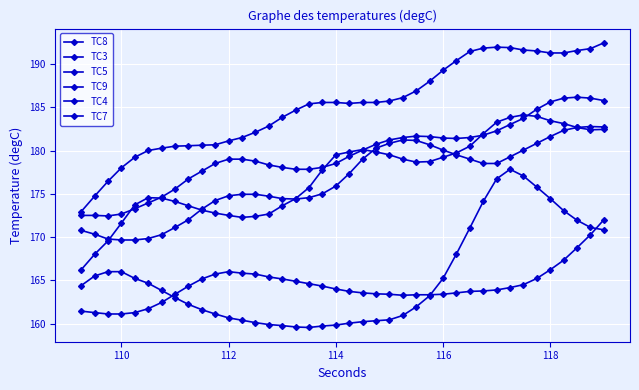

Reading left to right, what are all the values shown in this chart?

TC8: 172.5	172.5	172.4	172.7	173.3	173.9	174.6	175.6	176.7	177.6	178.5	179.0	179.0	178.8	178.3	178.1	177.8	177.8	178.1	178.5	179.3	180.1	180.7	181.2	181.5	181.7	181.6	181.4	181.4	181.5	181.8	182.3	183.0	183.7	184.8	185.6	186.1	186.2	186.1	185.8
TC3: 164.4	165.5	166.0	166.0	165.2	164.7	163.8	163.0	162.2	161.6	161.1	160.7	160.4	160.1	159.9	159.8	159.6	159.6	159.7	159.8	160.1	160.2	160.3	160.4	160.9	161.9	163.2	165.2	168.1	171.1	174.1	176.7	177.8	177.1	175.8	174.4	173.1	171.9	171.1	170.8
TC5: 170.8	170.3	169.8	169.7	169.7	169.8	170.3	171.1	172.0	173.2	174.2	174.8	174.9	174.9	174.7	174.4	174.4	174.6	175.0	175.9	177.3	179.0	180.3	180.8	181.2	181.2	180.7	180.1	179.5	179.0	178.5	178.5	179.3	180.1	180.8	181.6	182.3	182.7	182.8	182.7
TC9: 172.9	174.7	176.4	178.0	179.2	180.0	180.3	180.5	180.6	180.6	180.7	181.1	181.5	182.1	182.8	183.8	184.7	185.4	185.6	185.6	185.4	185.6	185.6	185.7	186.1	186.9	188.0	189.3	190.4	191.4	191.8	191.9	191.9	191.6	191.5	191.3	191.3	191.6	191.8	192.4
TC4: 166.2	168.0	169.6	171.6	173.7	174.6	174.5	174.1	173.6	173.1	172.8	172.5	172.3	172.4	172.7	173.6	174.4	175.7	177.8	179.5	179.8	180.1	179.8	179.5	179.0	178.7	178.7	179.2	179.7	180.5	181.9	183.3	183.8	184.1	183.9	183.4	183.1	182.7	182.4	182.4
TC7: 161.4	161.3	161.1	161.1	161.3	161.7	162.4	163.4	164.3	165.2	165.7	166.0	165.8	165.7	165.4	165.2	164.9	164.6	164.3	164.0	163.7	163.6	163.4	163.4	163.3	163.3	163.3	163.4	163.6	163.7	163.8	163.9	164.2	164.5	165.2	166.2	167.3	168.8	170.3	172.0